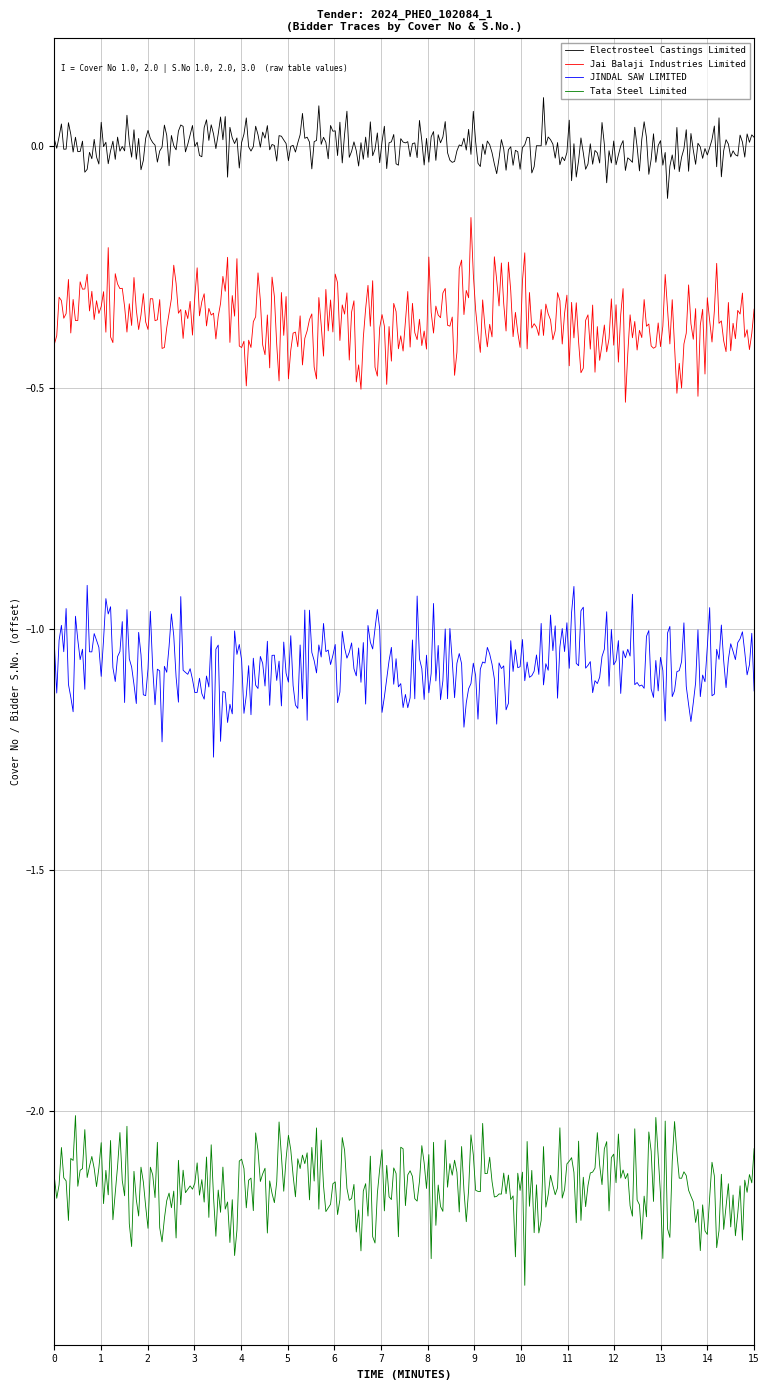

Rank the series by their maximum value, from lowest to highest.

Tata Steel Limited, JINDAL SAW LIMITED, Jai Balaji Industries Limited, Electrosteel Castings Limited